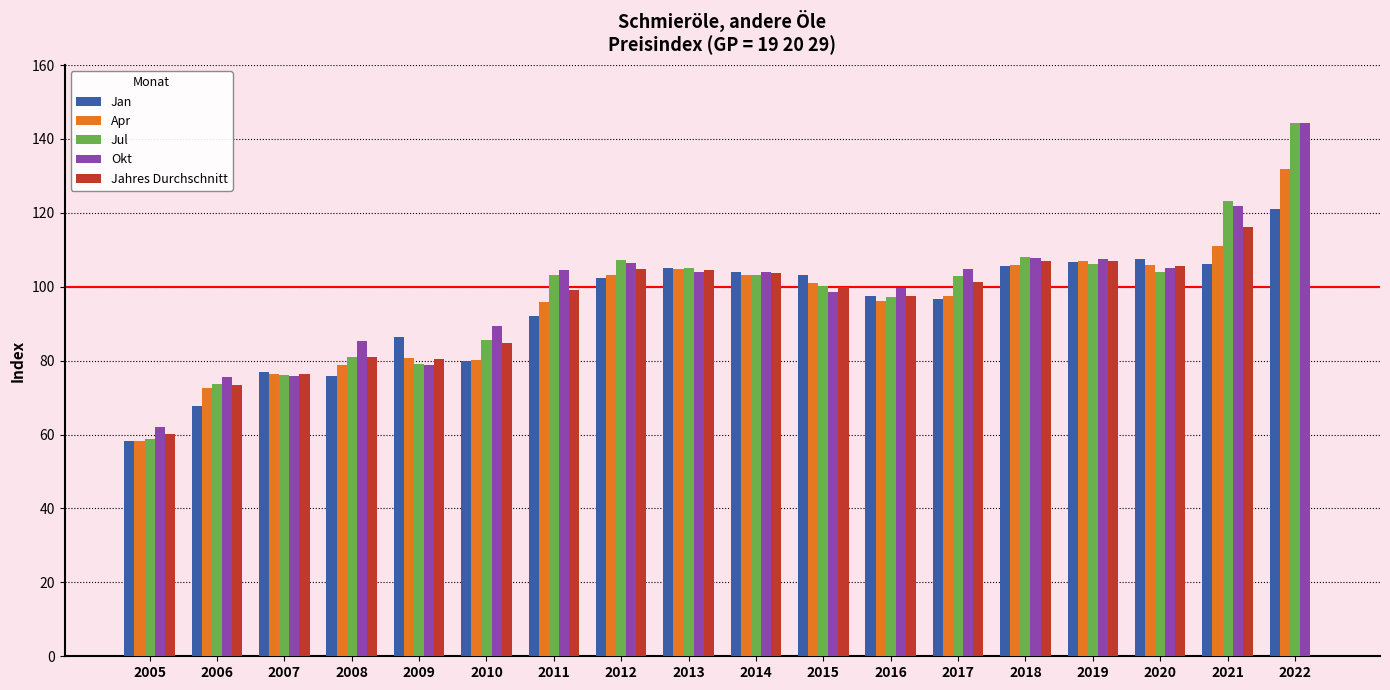

How many categories are shown in the chart?

18